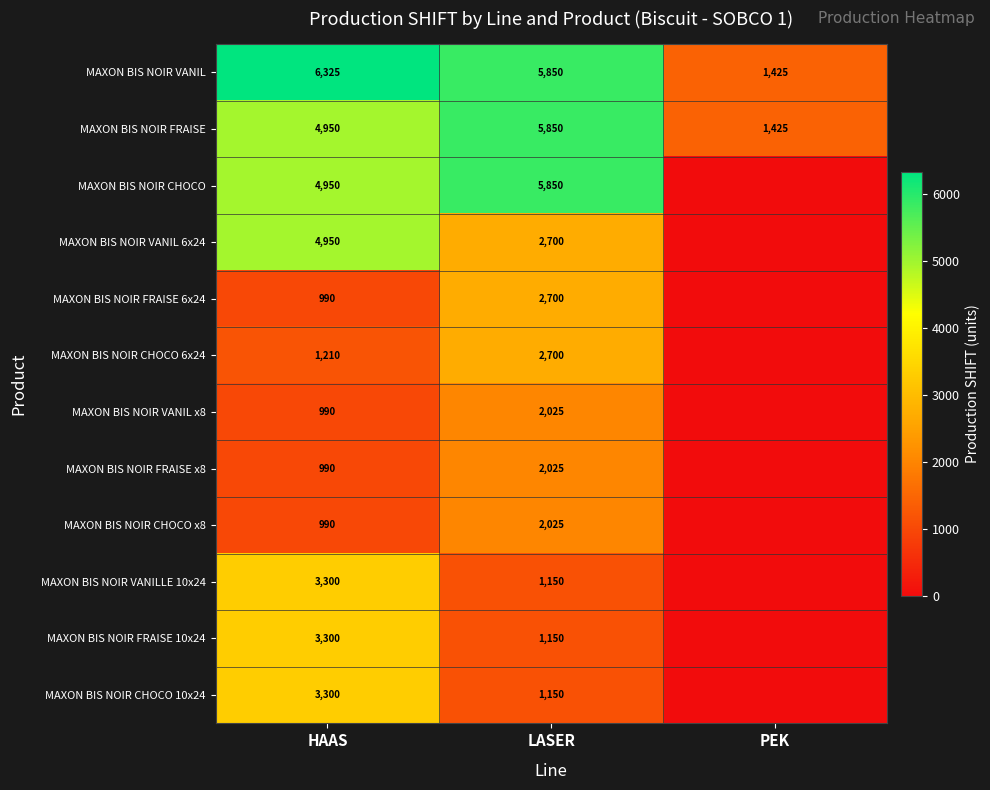

What is the difference between the MAXON BIS NOIR FRAISE values at LASER and PEK?

4425